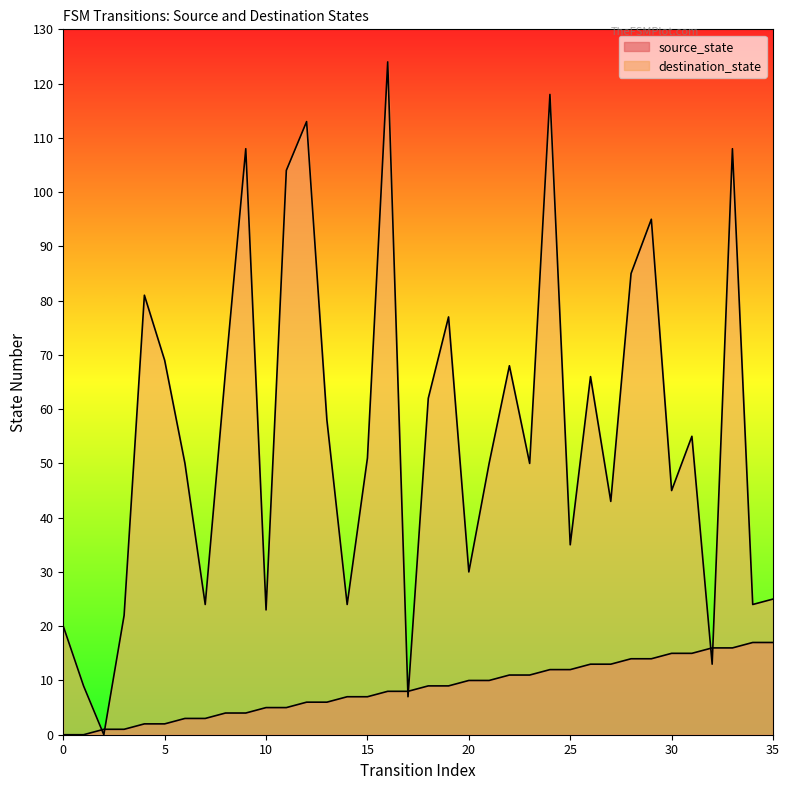

Does the chart display data point markers on the line(s)?

No